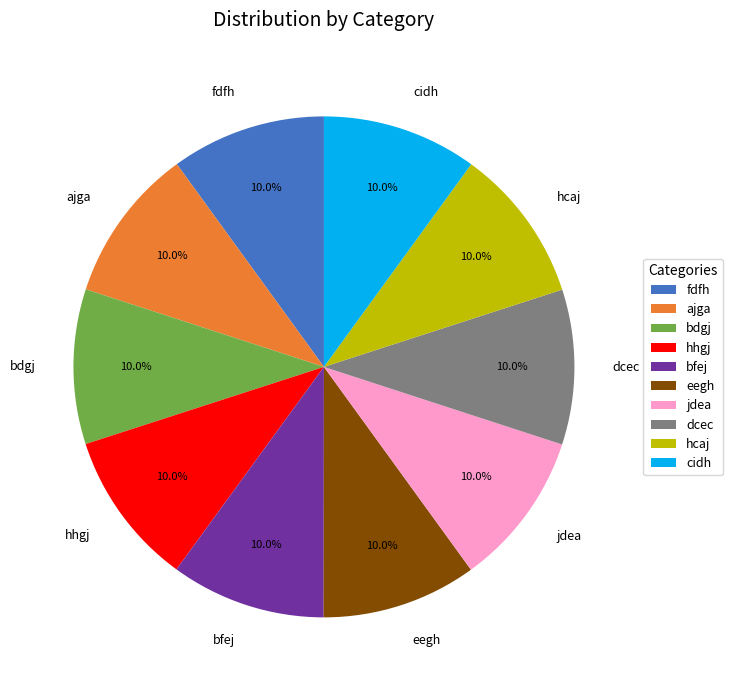

To the nearest percent, what is the combined percentage of bfej and cidh?

20%